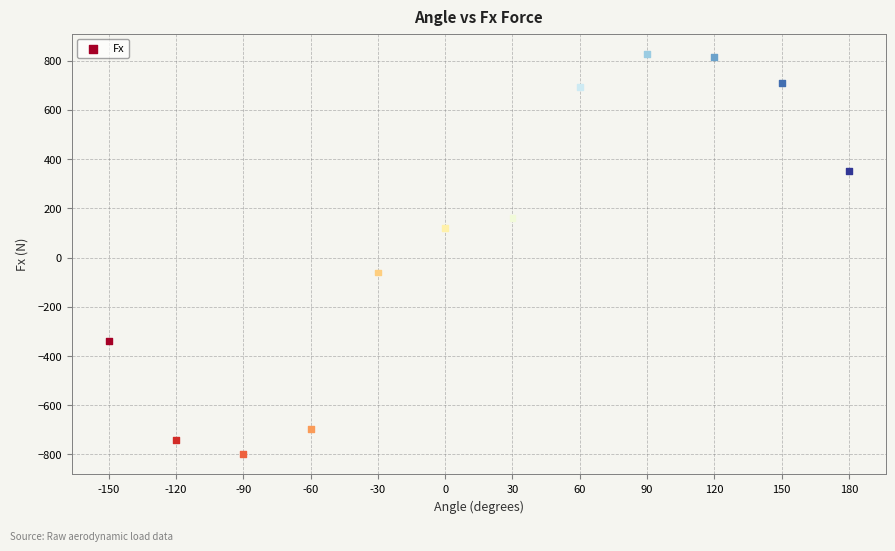

What Y value in the scatter plot is closest to 14?

-60.6